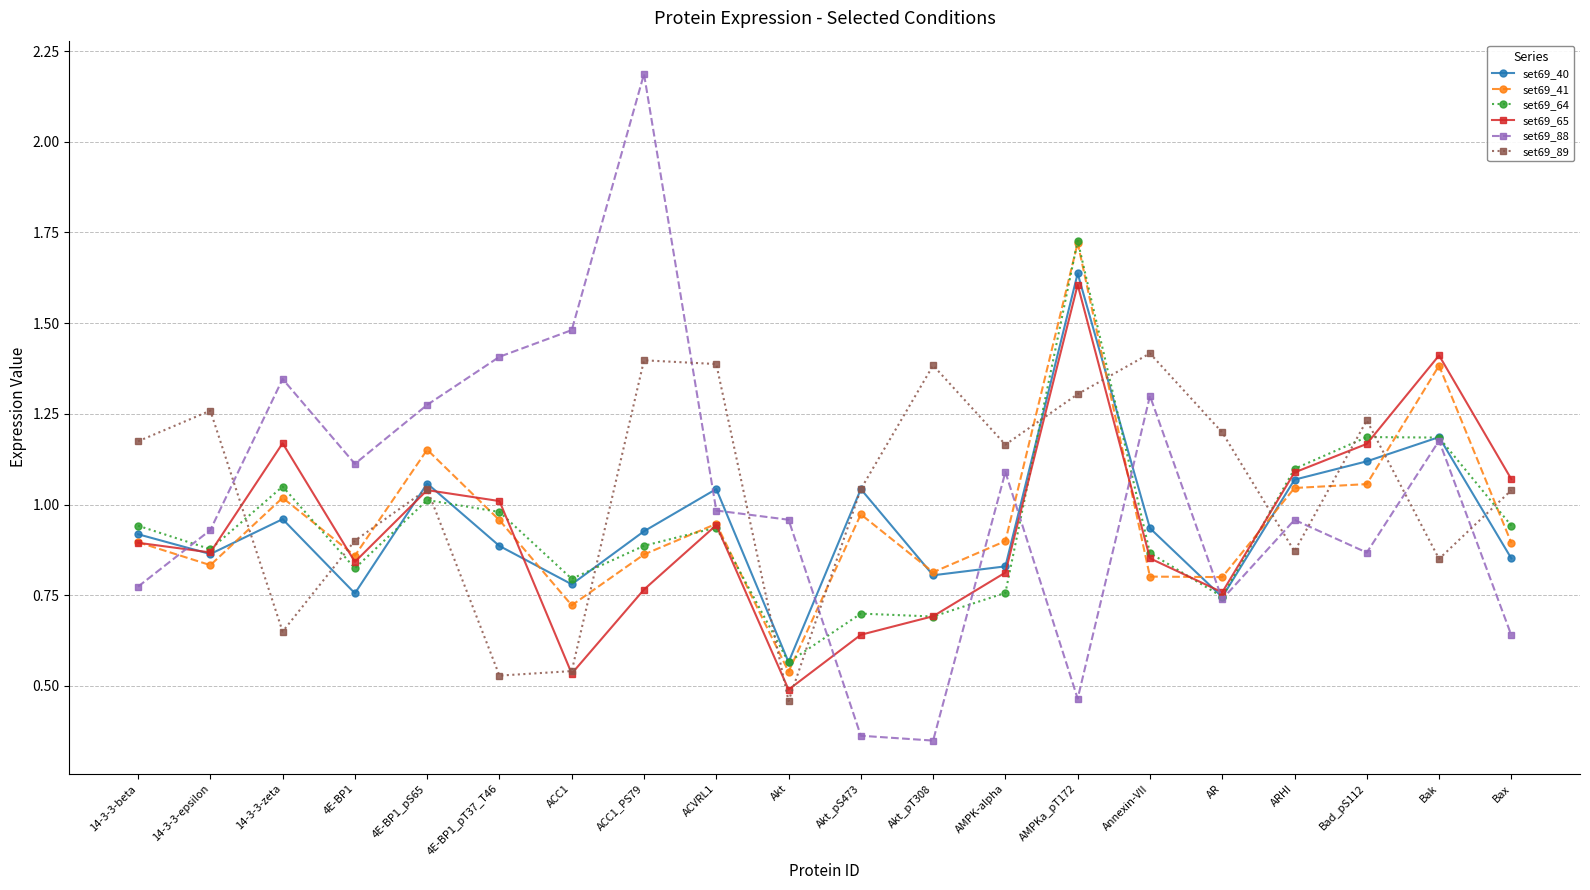

The value of set69_65 at Akt is 0.5. True or false?

True